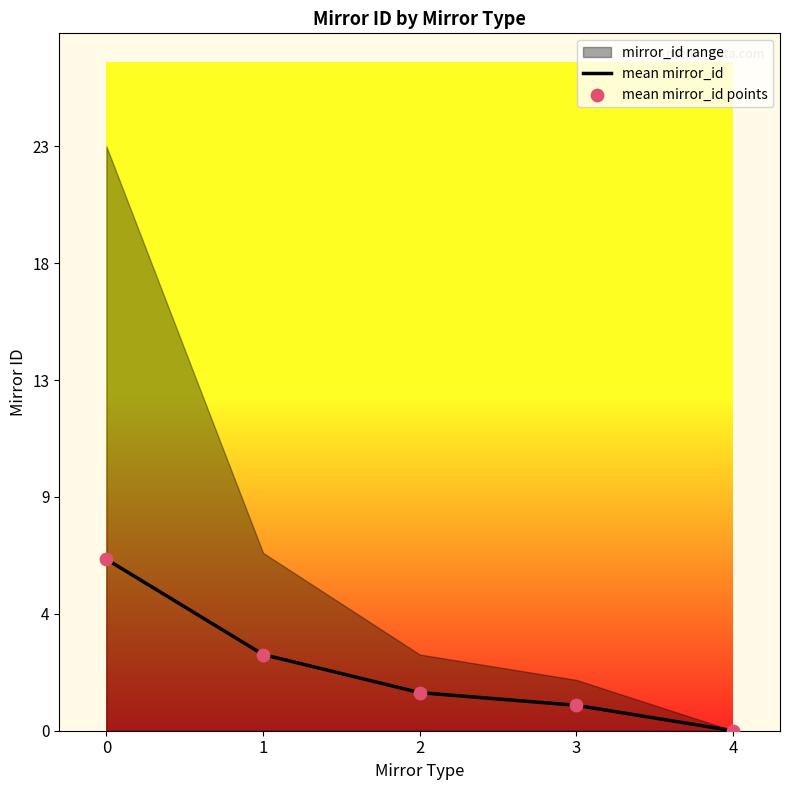

At how many categories does at least one series exceed 2?

2